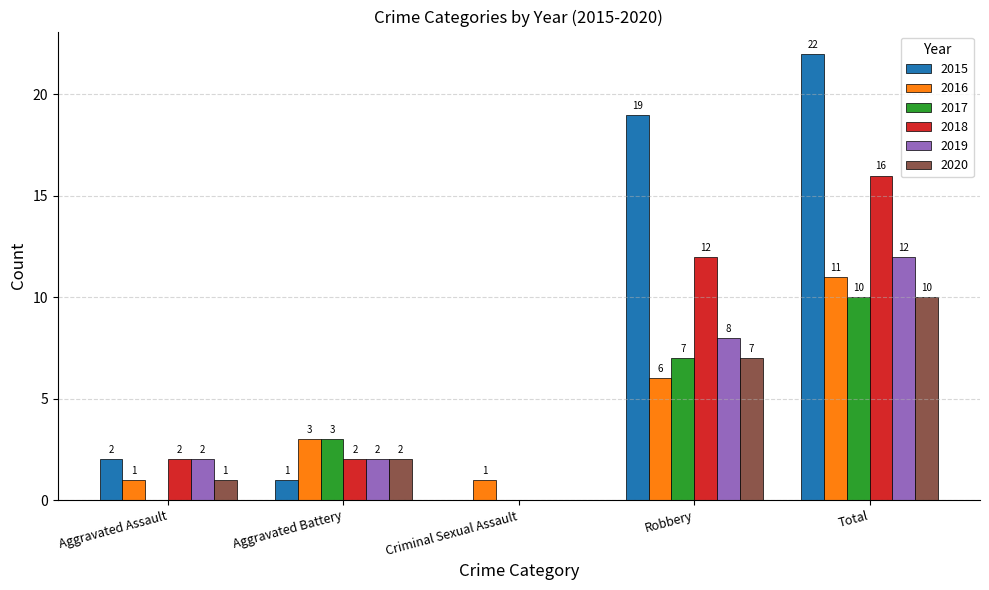

How many series are shown in this chart?

6